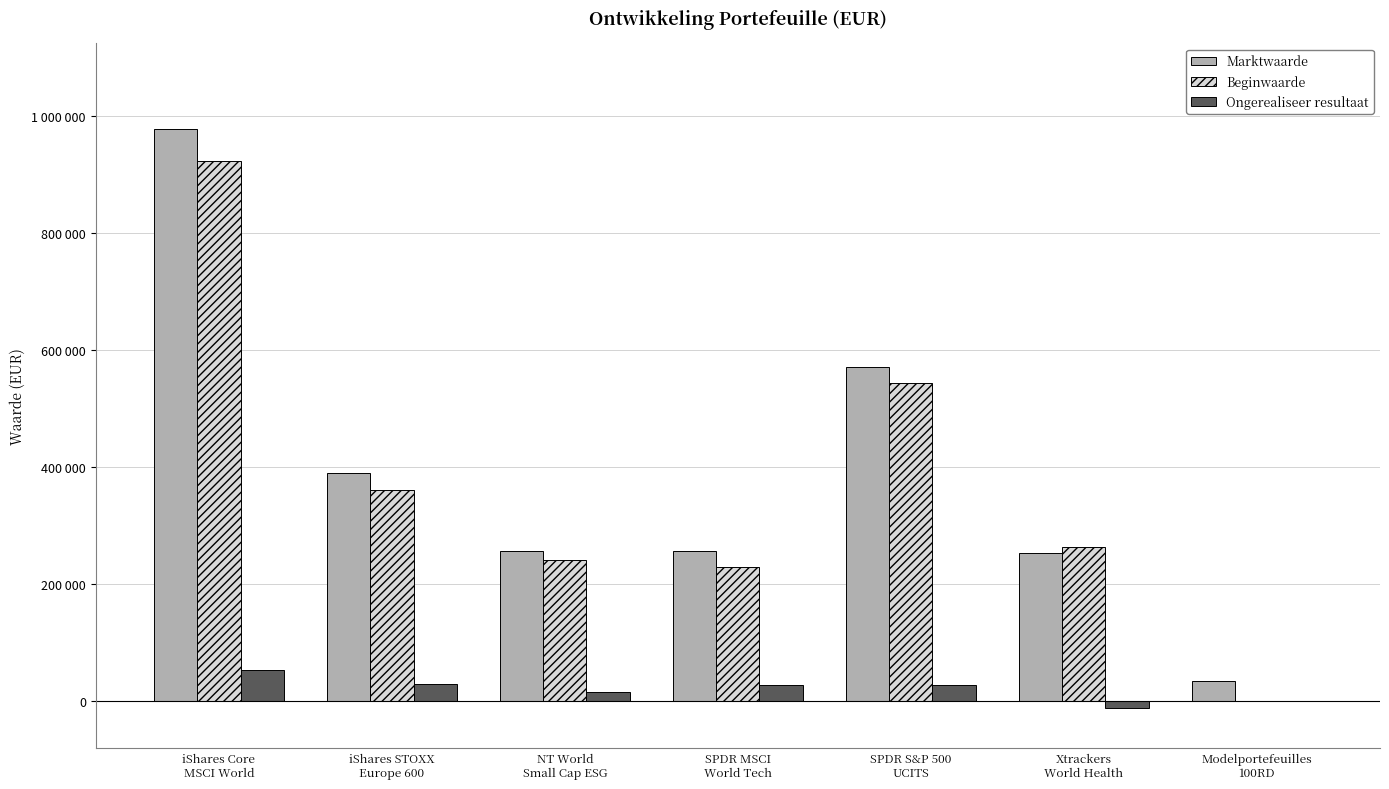

What is the minimum value for Ongerealiseer resultaat?

-11134